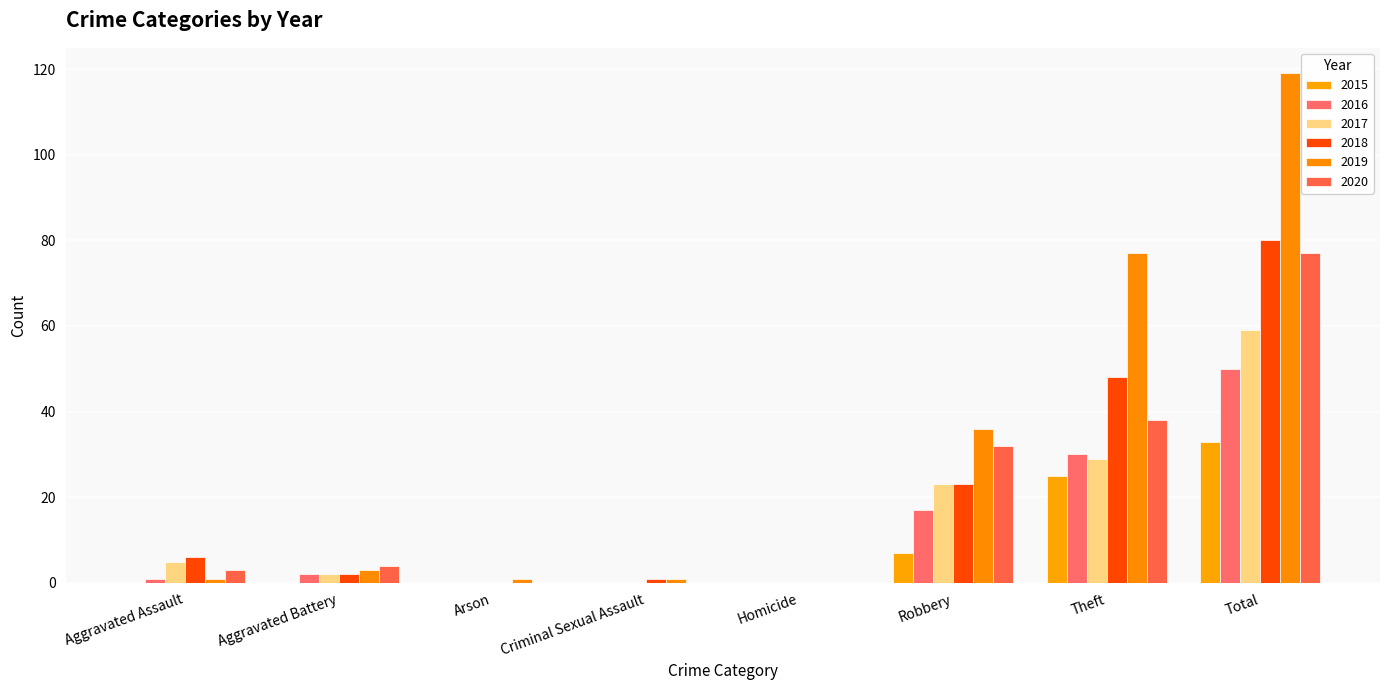

Is the value of 2018 at Theft greater than the value of 2019 at Arson?

Yes